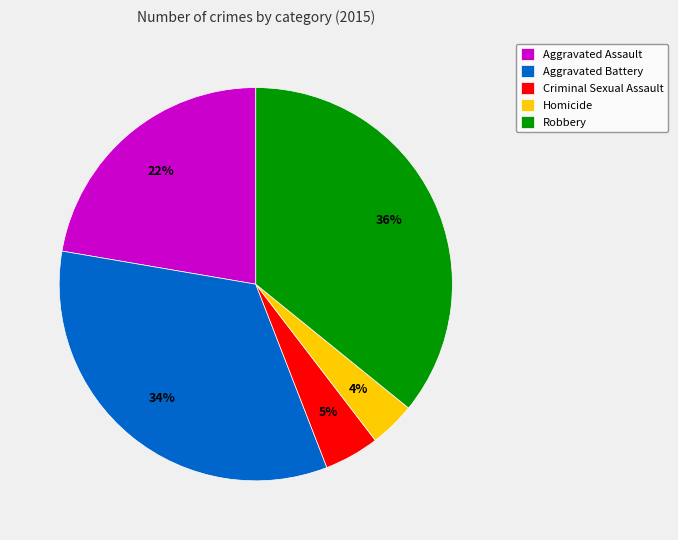

The Robbery slice represents 26% of the pie. True or false?

False